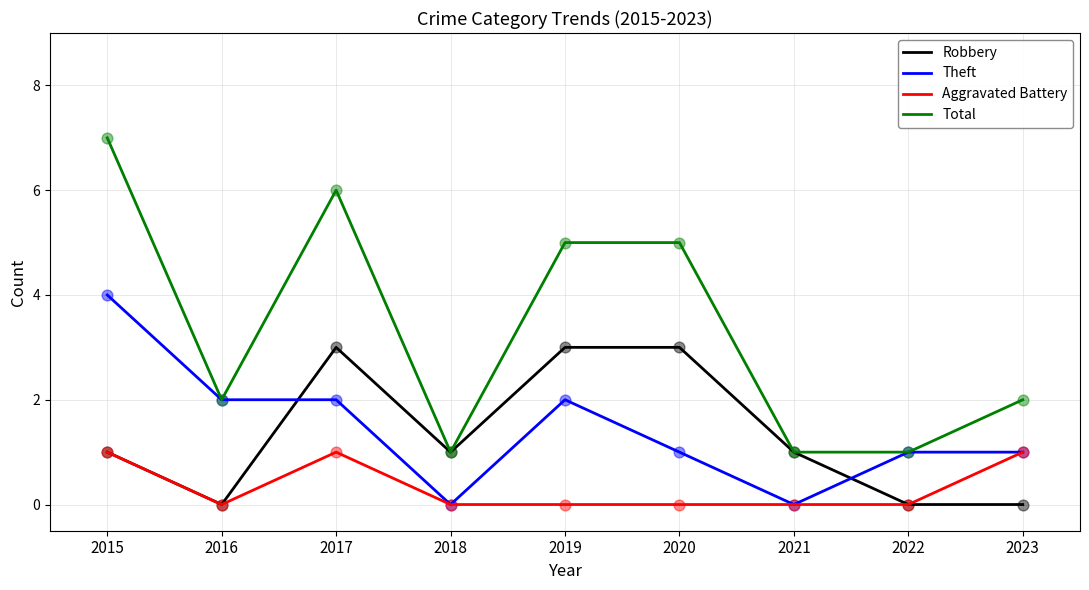

What are all the series names shown in the legend?

Robbery, Theft, Aggravated Battery, Total